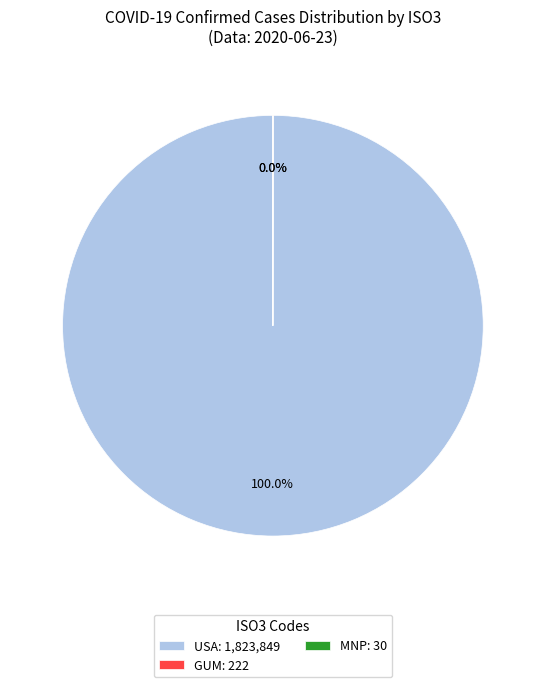

Does any single category account for the majority?

Yes